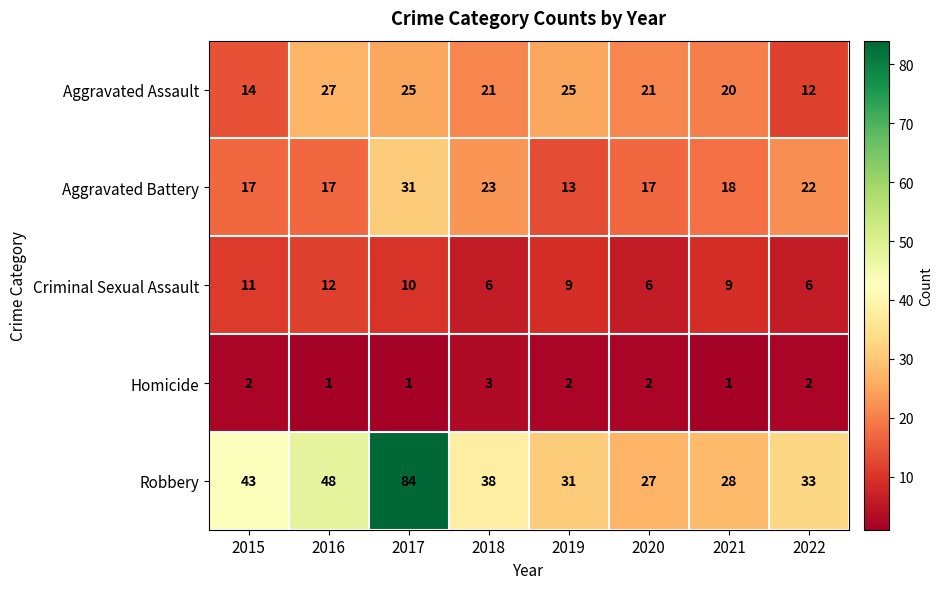

What is the minimum value for Aggravated Battery?

13